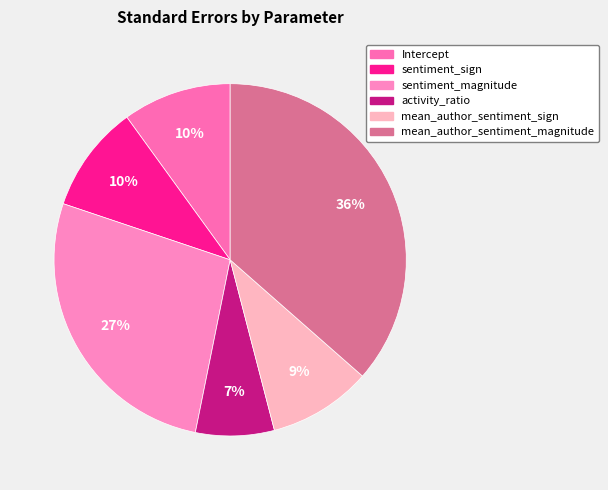

Which has a higher value, sentiment_sign or mean_author_sentiment_sign?

sentiment_sign